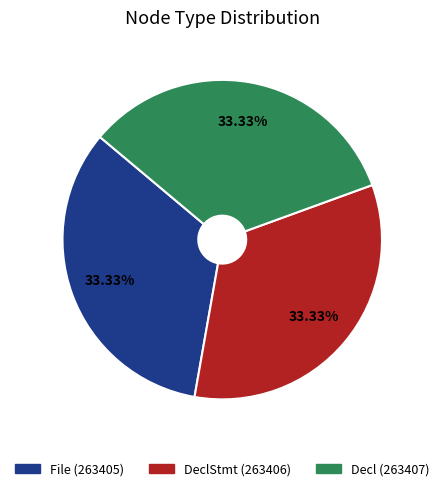

Does any single category account for the majority?

No